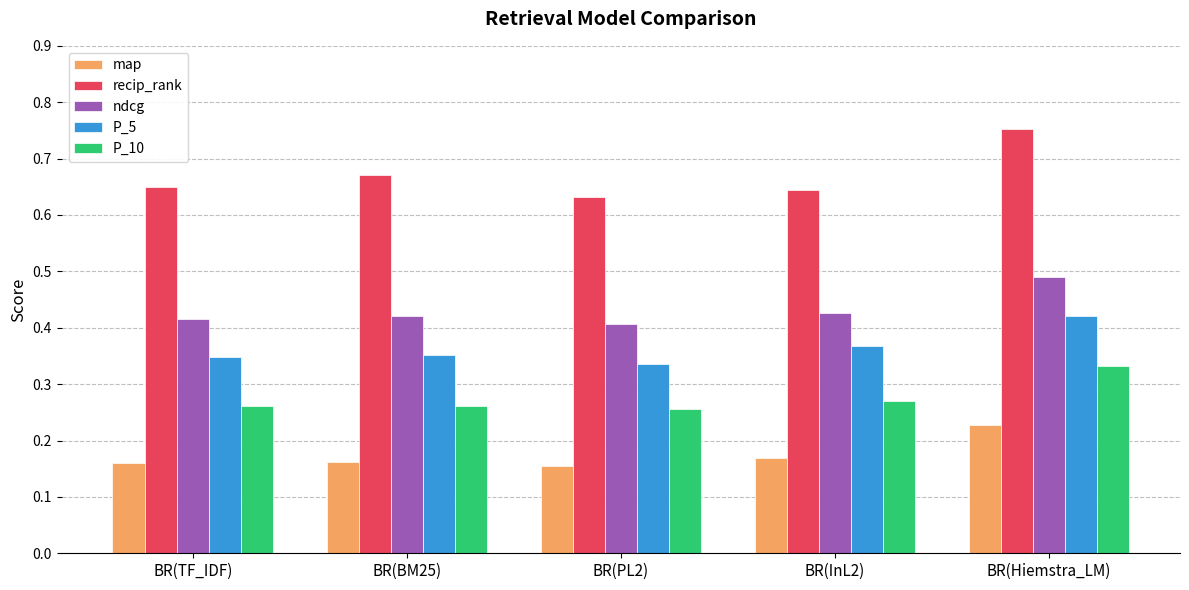

What are all the series names shown in the legend?

map, recip_rank, ndcg, P_5, P_10